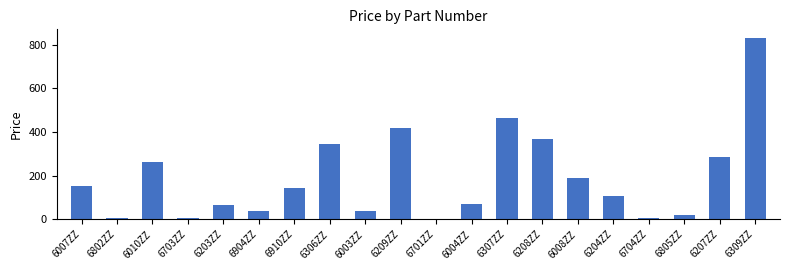

How many categories are shown in the chart?

20